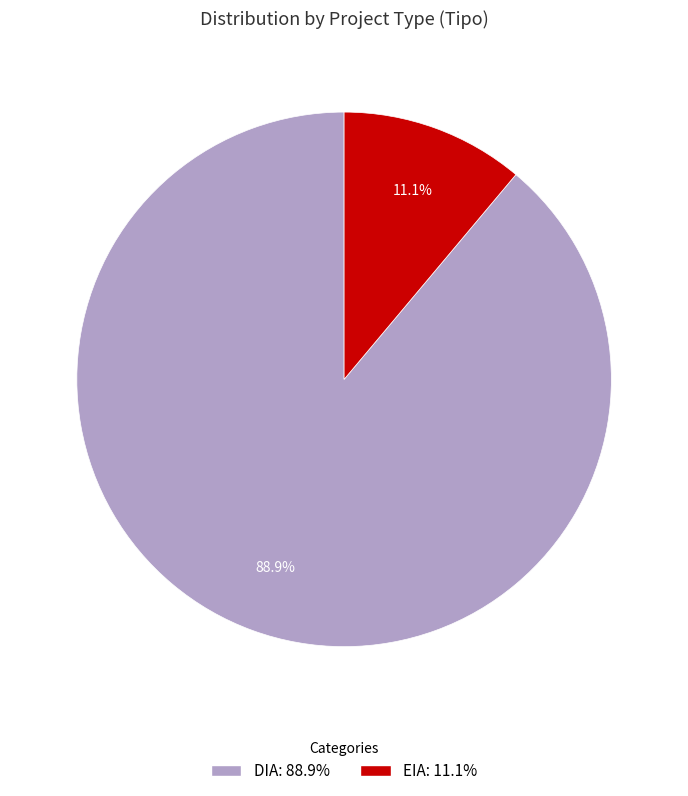

Count the number of slices in the pie.

2